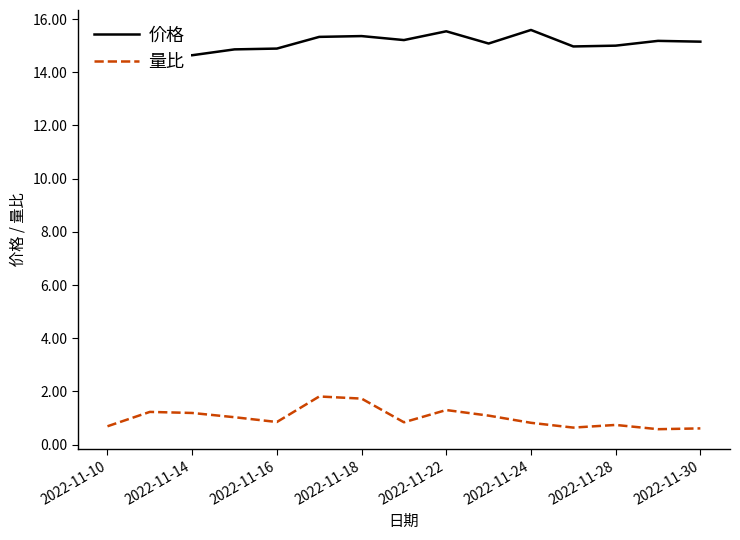

What is the lowest value of the 量比 series?

0.6